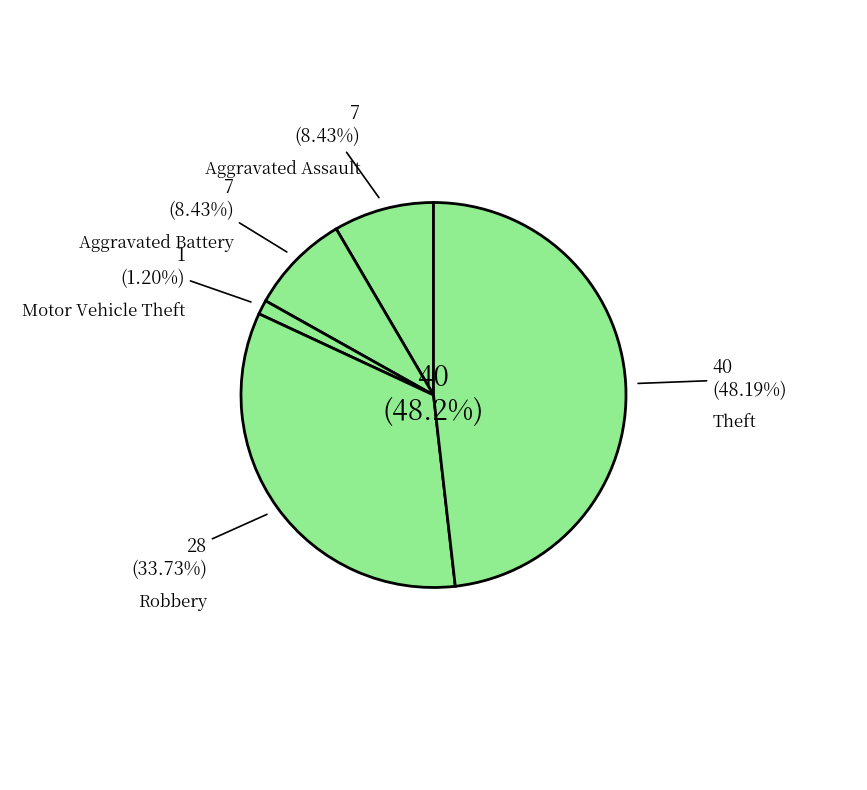

To the nearest percent, what is the difference between the Aggravated Battery and Motor Vehicle Theft slice percentages?

7%